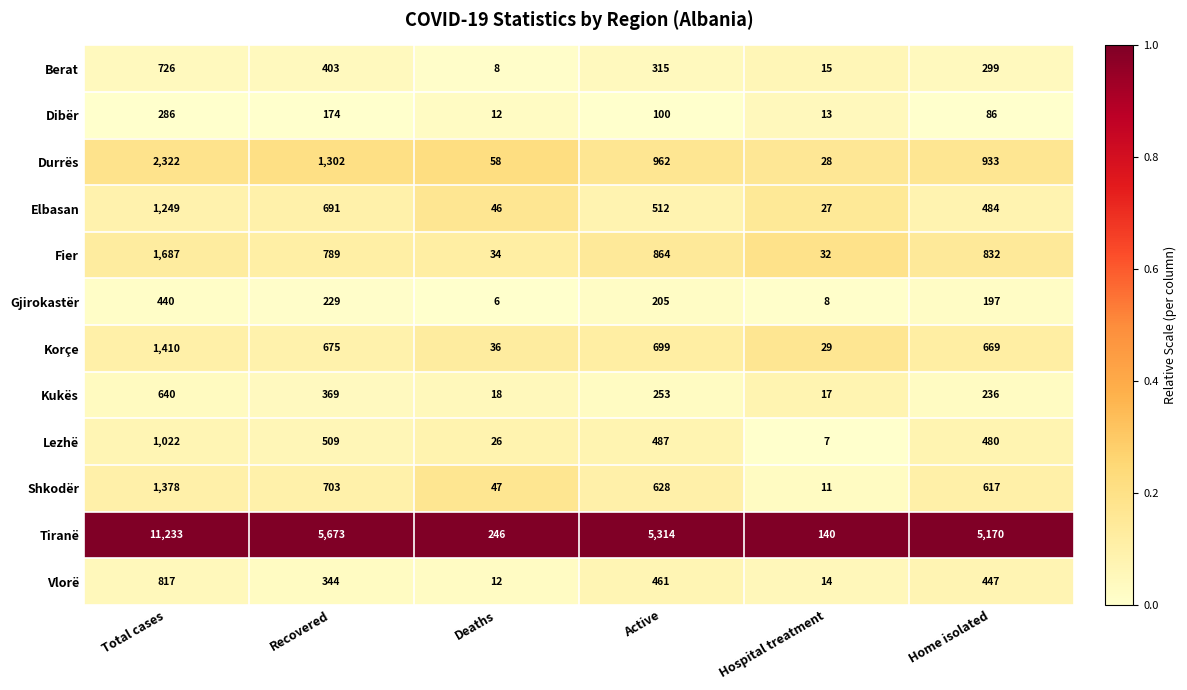

What is the spread (max minus min) of values at Deaths?

240